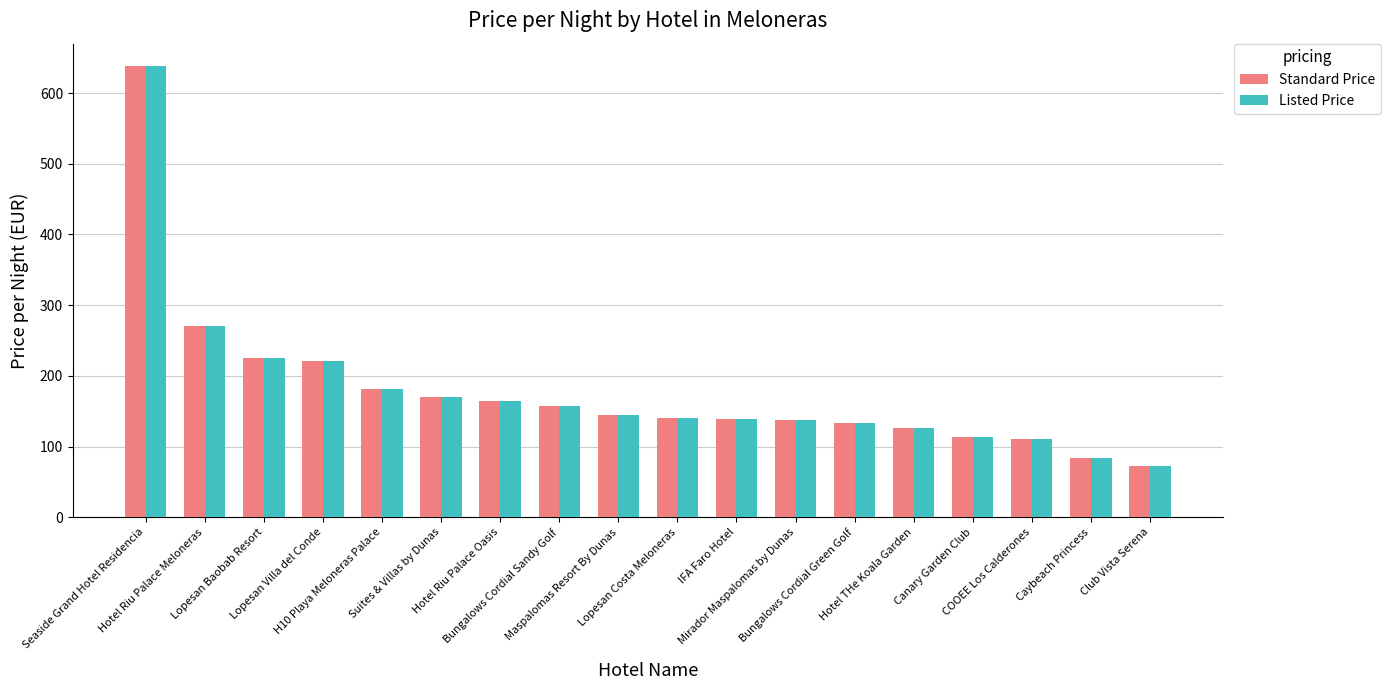

Which category has the highest value in the Listed Price series?

Seaside Grand Hotel Residencia